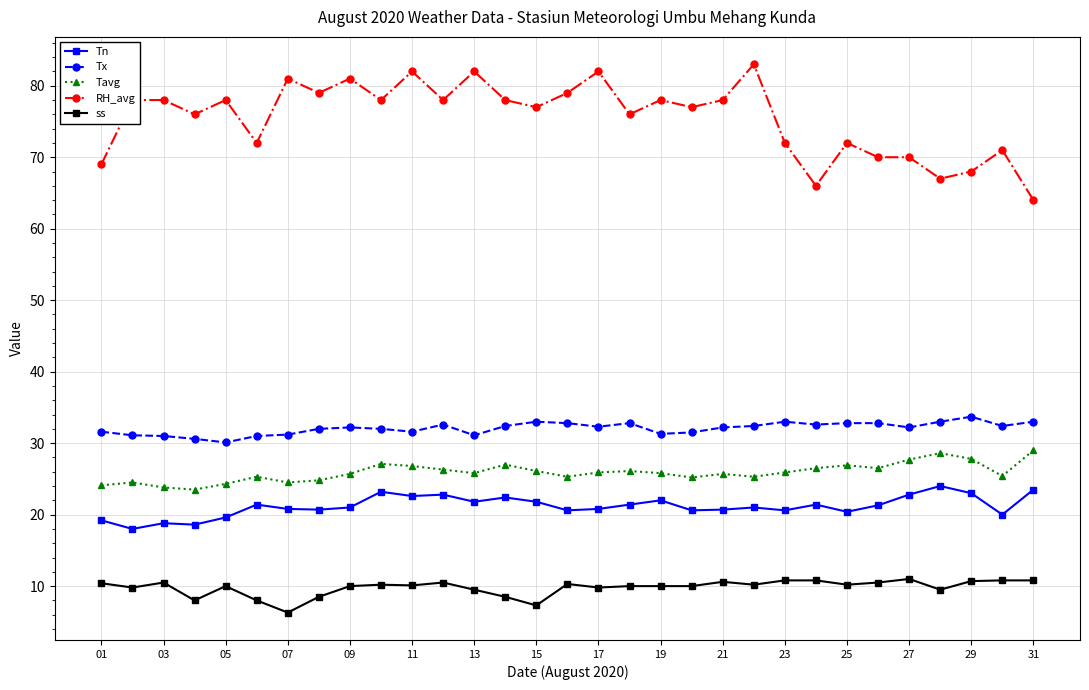

What is the difference between the second highest and second lowest values in the ss series?

3.5